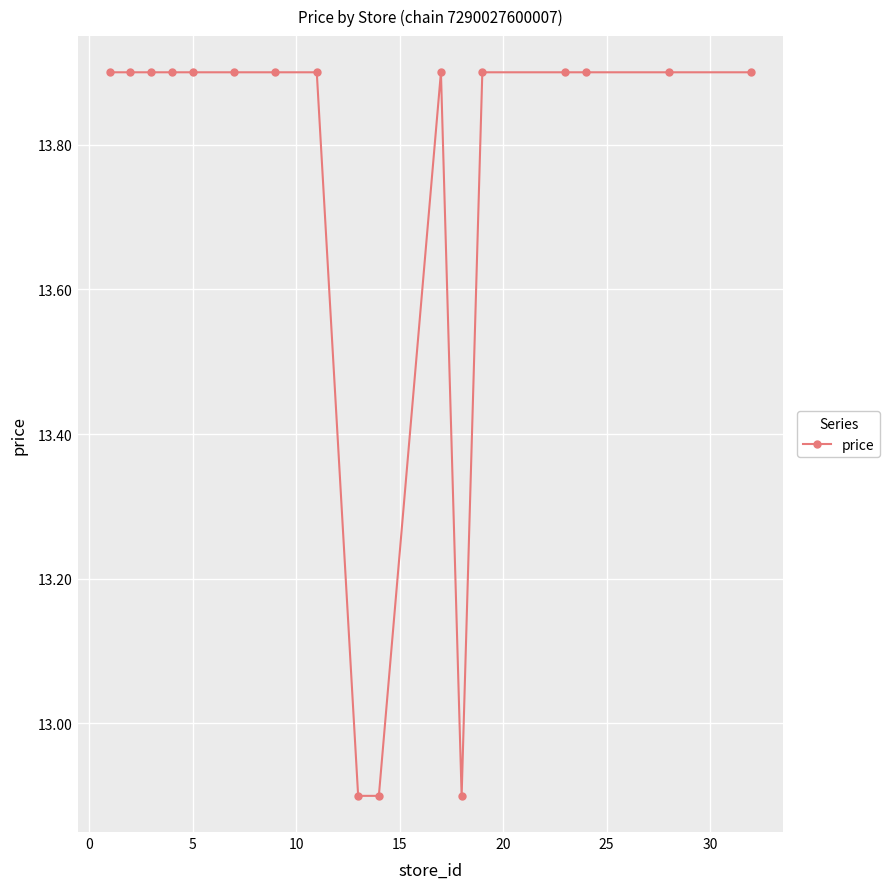

Count the number of categories in the chart.

17